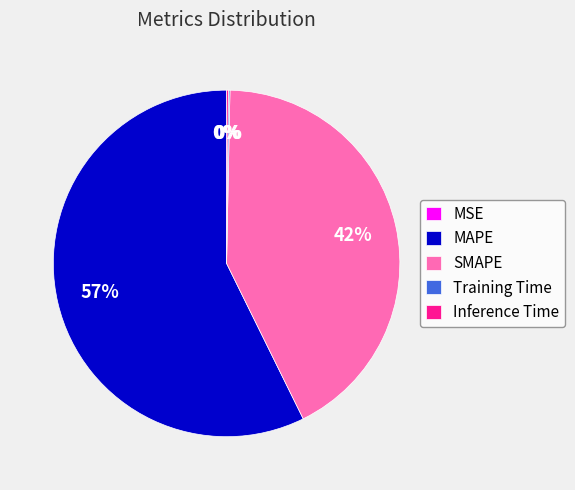

Is MAPE the majority of the pie?

Yes